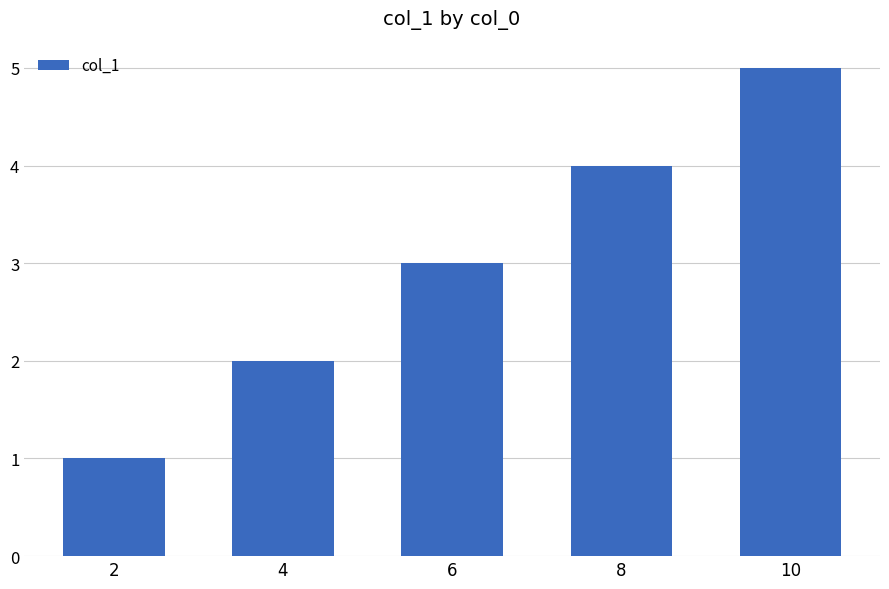

The chart shows a value of 2 at 8. True or false?

False